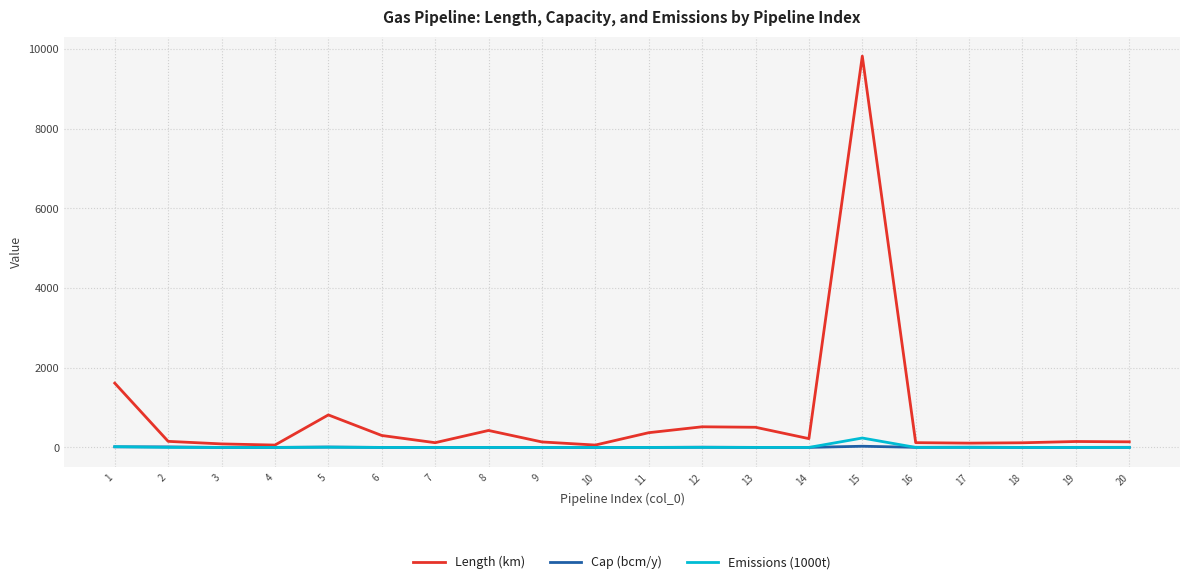

The Emissions (1000t) series shows 236.5 at 15. True or false?

True